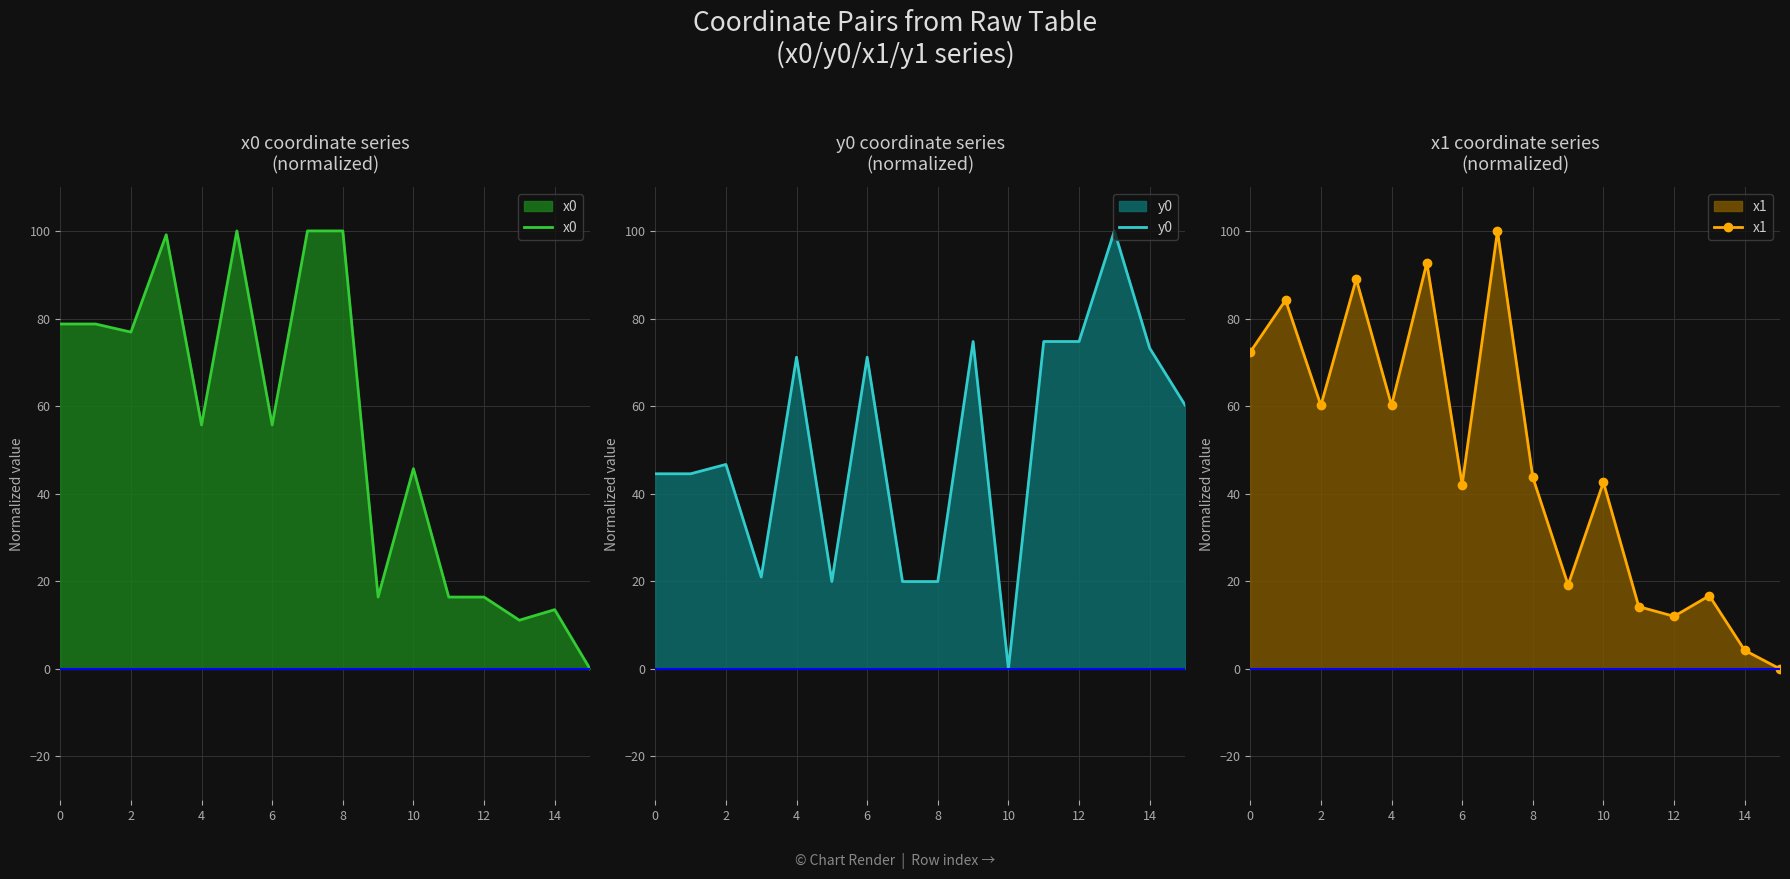

What is the difference between the x0 values at 8 and 15?

100.0